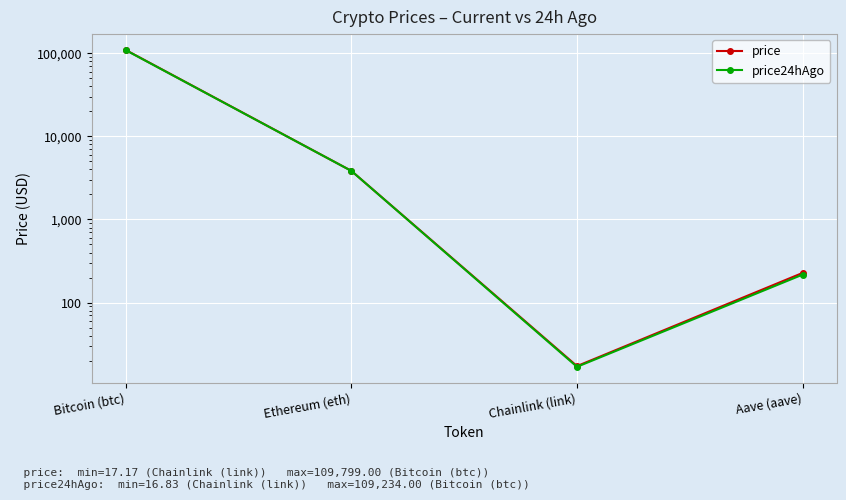

The price24hAgo series shows 109234.0 at Bitcoin (btc). True or false?

True